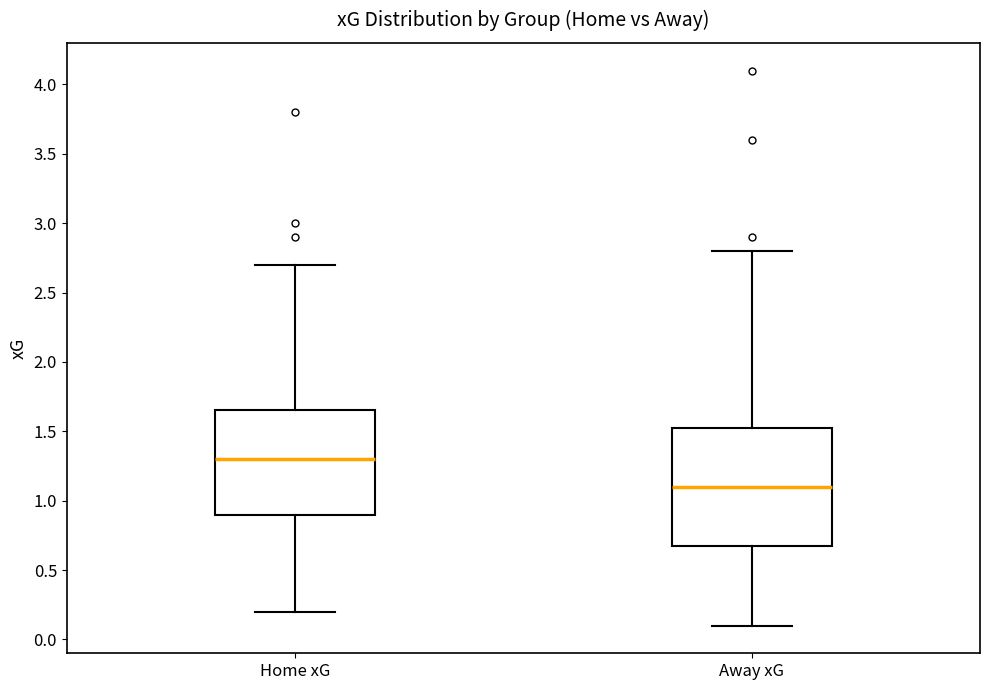

Comparing the boxes themselves (not the whiskers), which one is the tallest?

Away xG